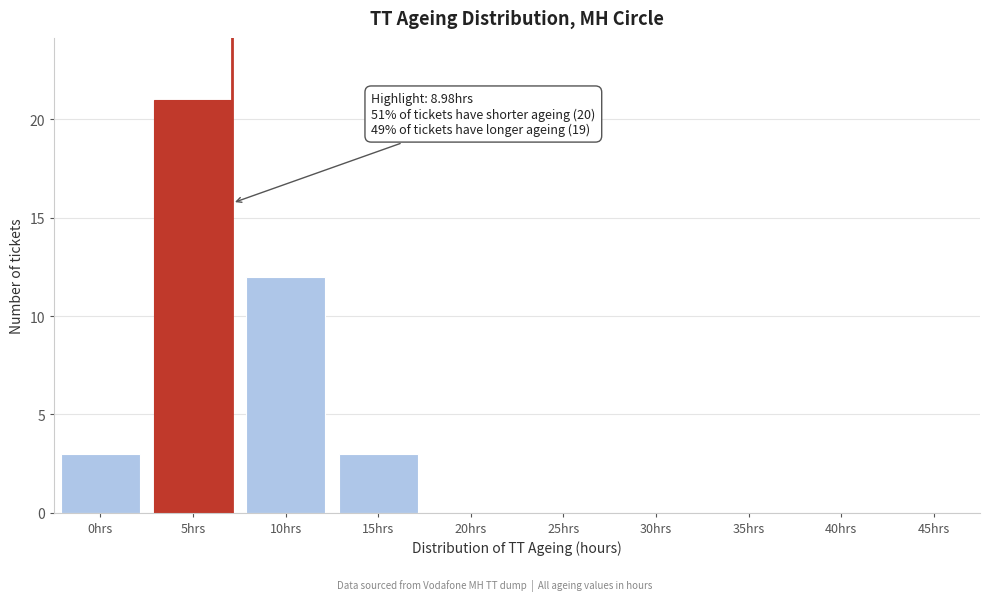

Reading left to right, transcribe all the data shown in this chart.

0hrs=3	5hrs=21	10hrs=12	15hrs=3	20hrs=0	25hrs=0	30hrs=0	35hrs=0	40hrs=0	45hrs=0